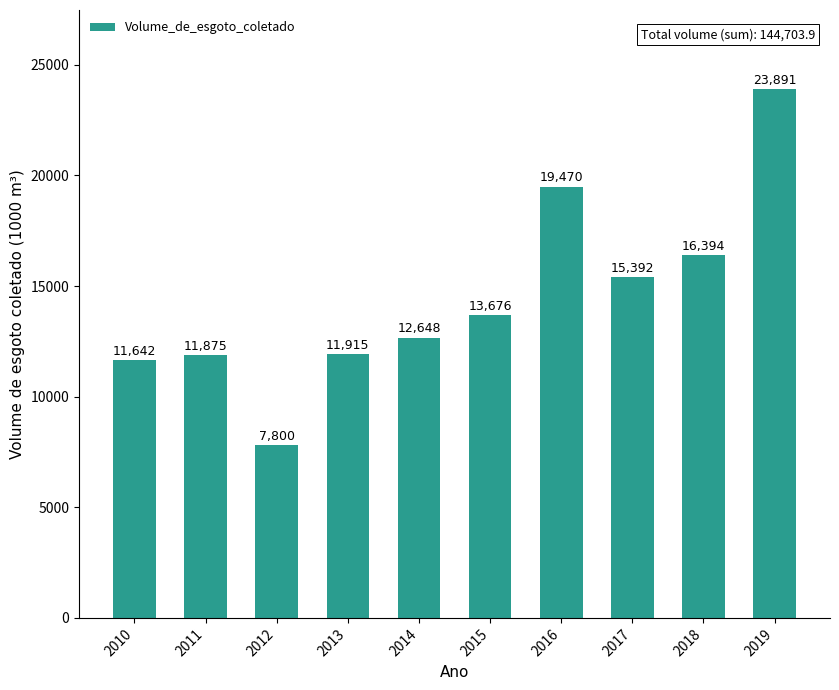

True or false: the data shows 11875.0 at 2011.

True